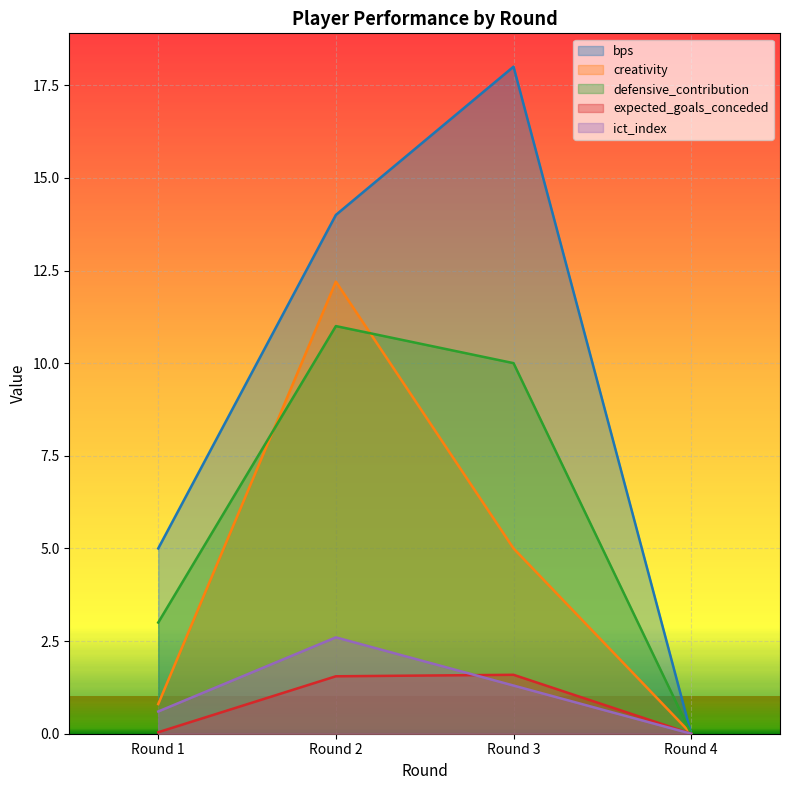

Rank the series by their maximum value, from highest to lowest.

bps, creativity, defensive_contribution, ict_index, expected_goals_conceded